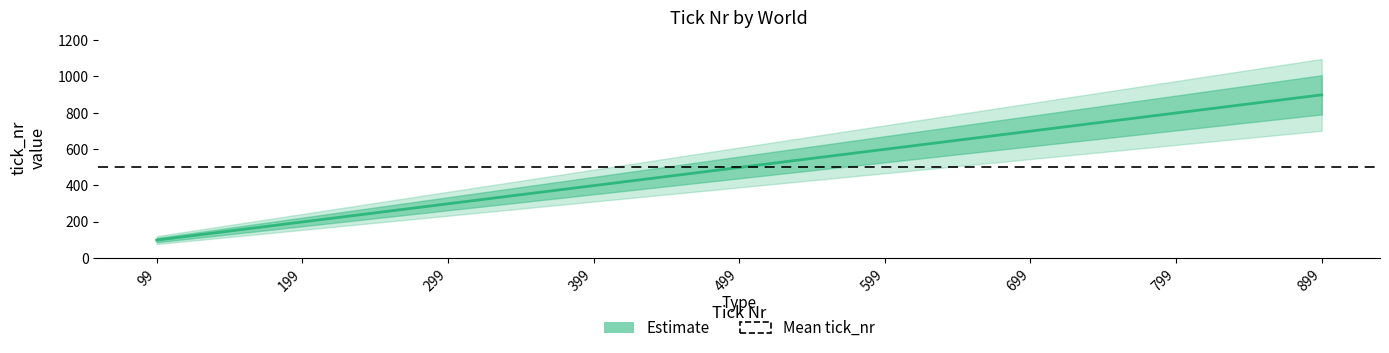

Between 299 and 599, which is larger?

599